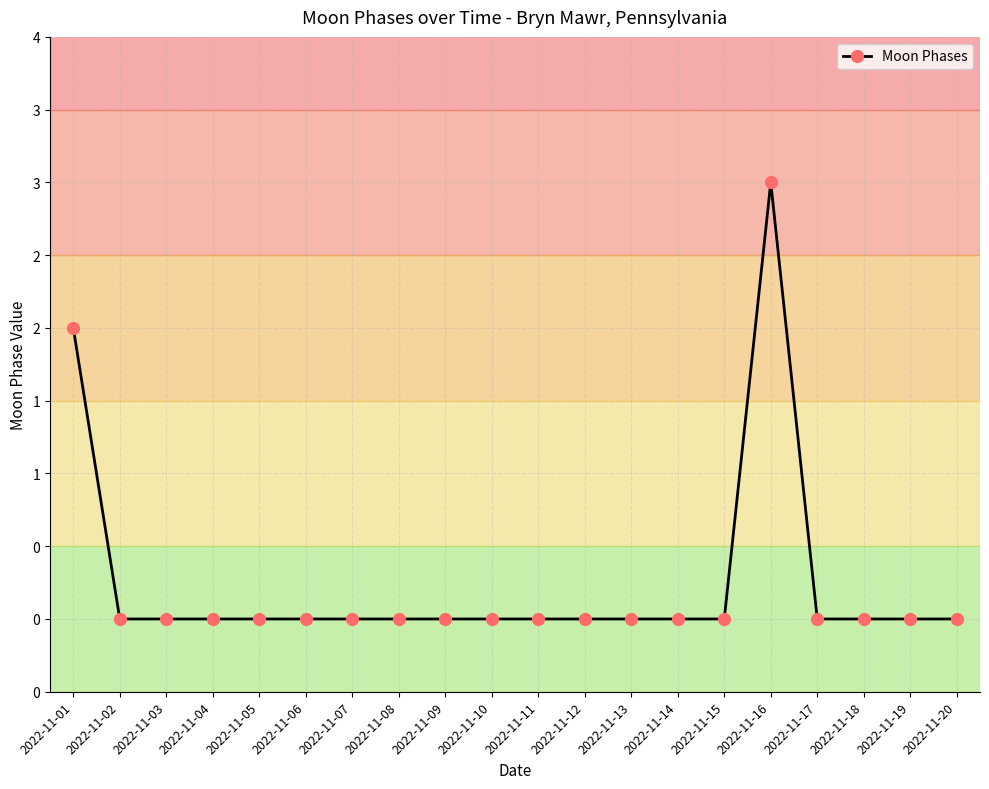

True or false: the data has more than 0 interior local peaks.

True